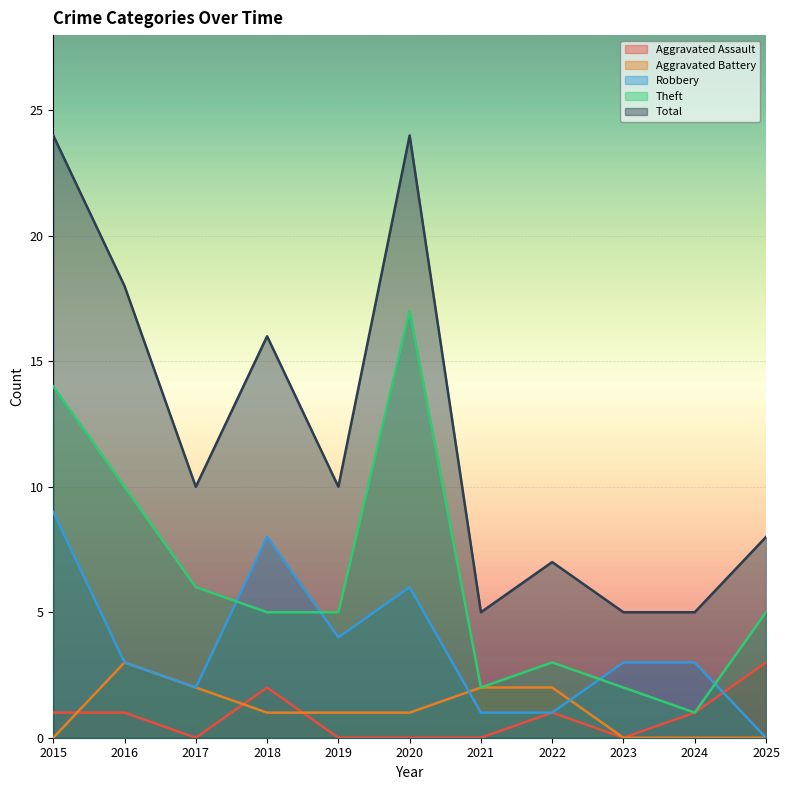

The Theft series shows 2 at 2023. True or false?

True